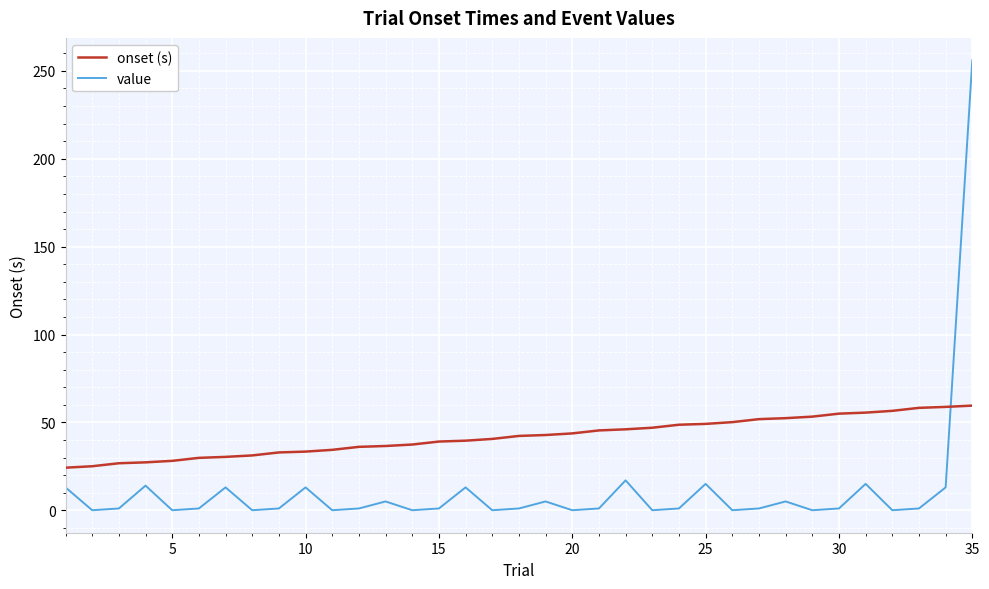

Which series has the largest range (max minus min)?

value